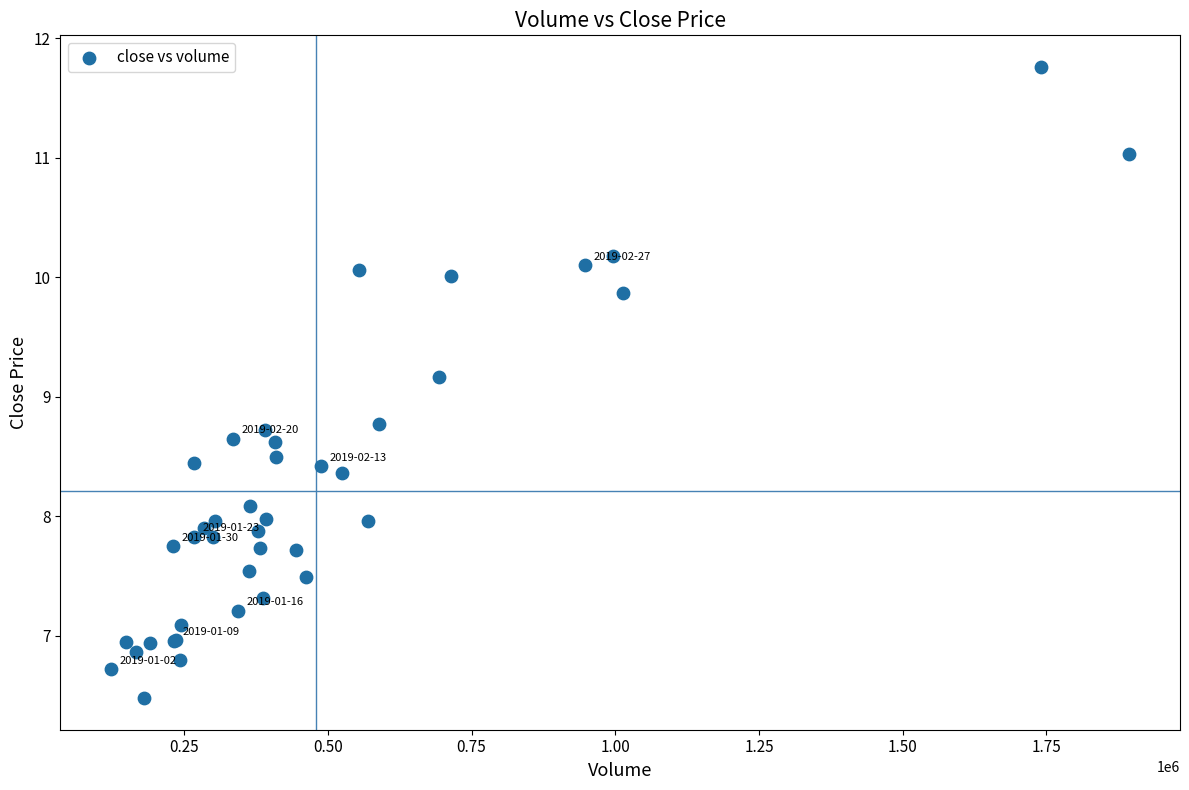

What Y value in the scatter plot is closest to 9?

9.2